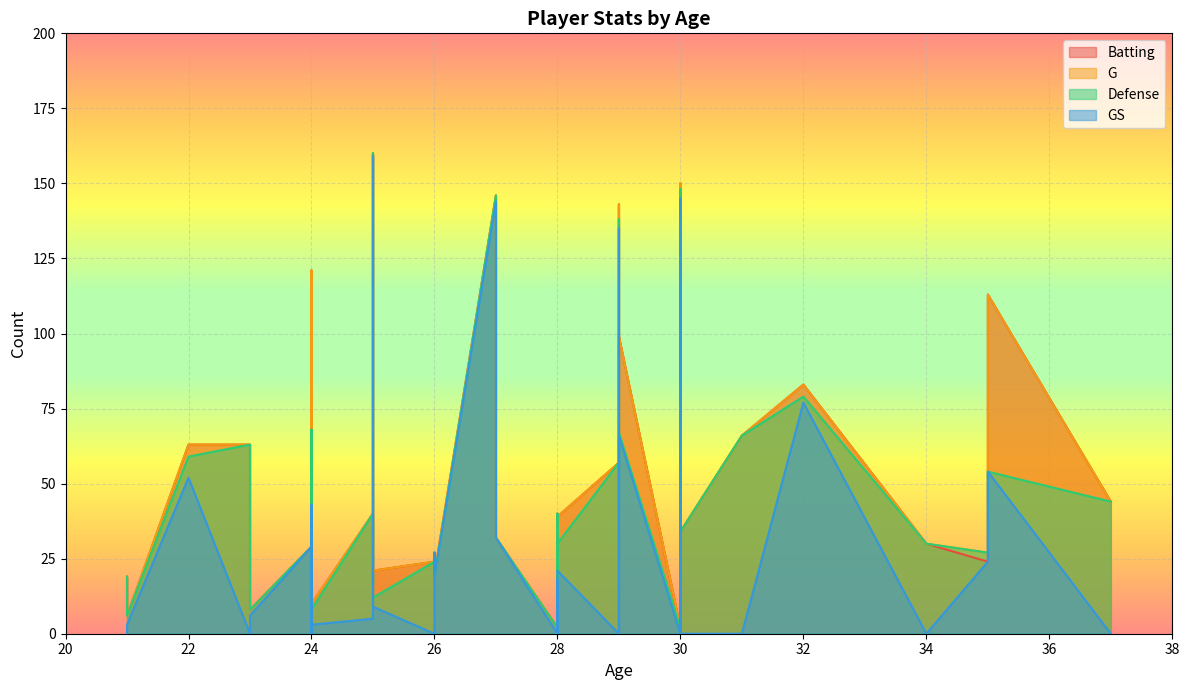

Reading left to right, extract all data points from this chart.

Batting: 24=121	26=20	25=160	30=48	28=15	27=32	29=143	25=17	24=19	28=27	21=19	26=27	22=63	35=24	29=99	23=63	30=2	28=24	28=40	30=150	24=29	28=6	28=2	23=8	32=83	27=146	31=66	25=40	21=6	29=57	29=40	34=30	25=21	26=24	30=34	29=102	24=10	28=39	37=44	35=113
G: 24=121	26=20	25=160	30=48	28=15	27=32	29=143	25=17	24=19	28=27	21=19	26=27	22=63	35=27	29=99	23=63	30=2	28=24	28=40	30=150	24=29	28=6	28=2	23=8	32=83	27=146	31=66	25=40	21=6	29=57	29=40	34=30	25=21	26=24	30=34	29=102	24=10	28=39	37=44	35=113
Defense: 24=68	26=19	25=160	30=43	28=15	27=32	29=138	25=17	24=19	28=18	21=19	26=27	22=59	35=27	29=67	23=63	30=2	28=23	28=40	30=148	24=29	28=6	28=2	23=8	32=79	27=146	31=66	25=40	21=6	29=57	29=40	34=30	25=12	26=24	30=34	29=98	24=8	28=30	37=44	35=54
GS: 24=43	26=19	25=159	30=20	28=1	27=32	29=135	25=9	24=0	28=11	21=0	26=27	22=52	35=24	29=66	23=0	30=0	28=18	28=0	30=145	24=29	28=0	28=0	23=6	32=77	27=144	31=0	25=5	21=3	29=0	29=0	34=0	25=9	26=0	30=0	29=87	24=3	28=21	37=0	35=54